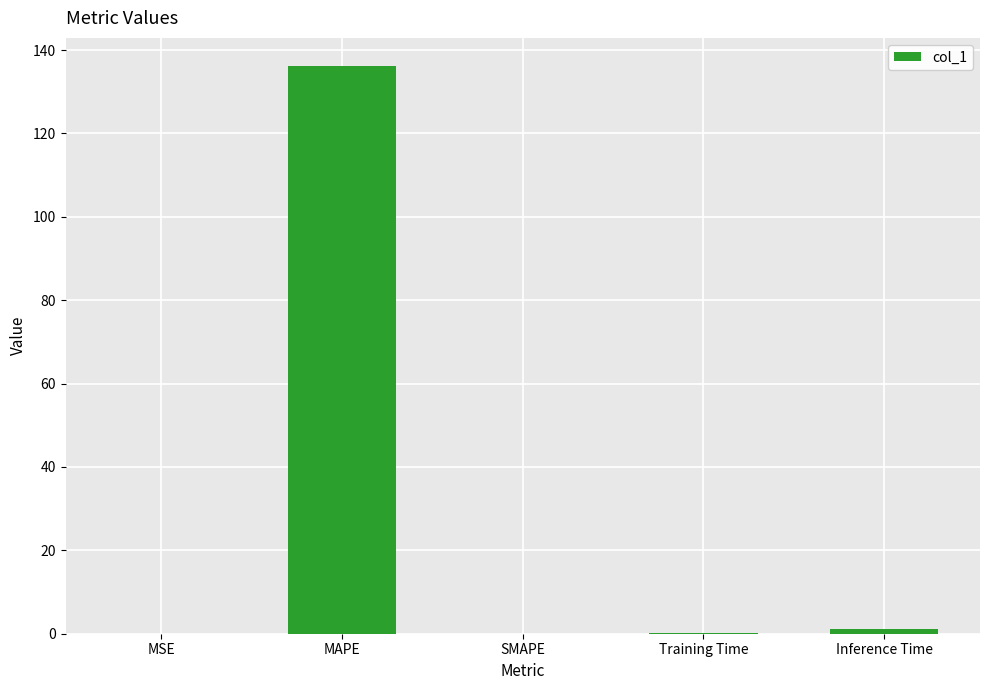

Does the chart contain stacked bars?

No